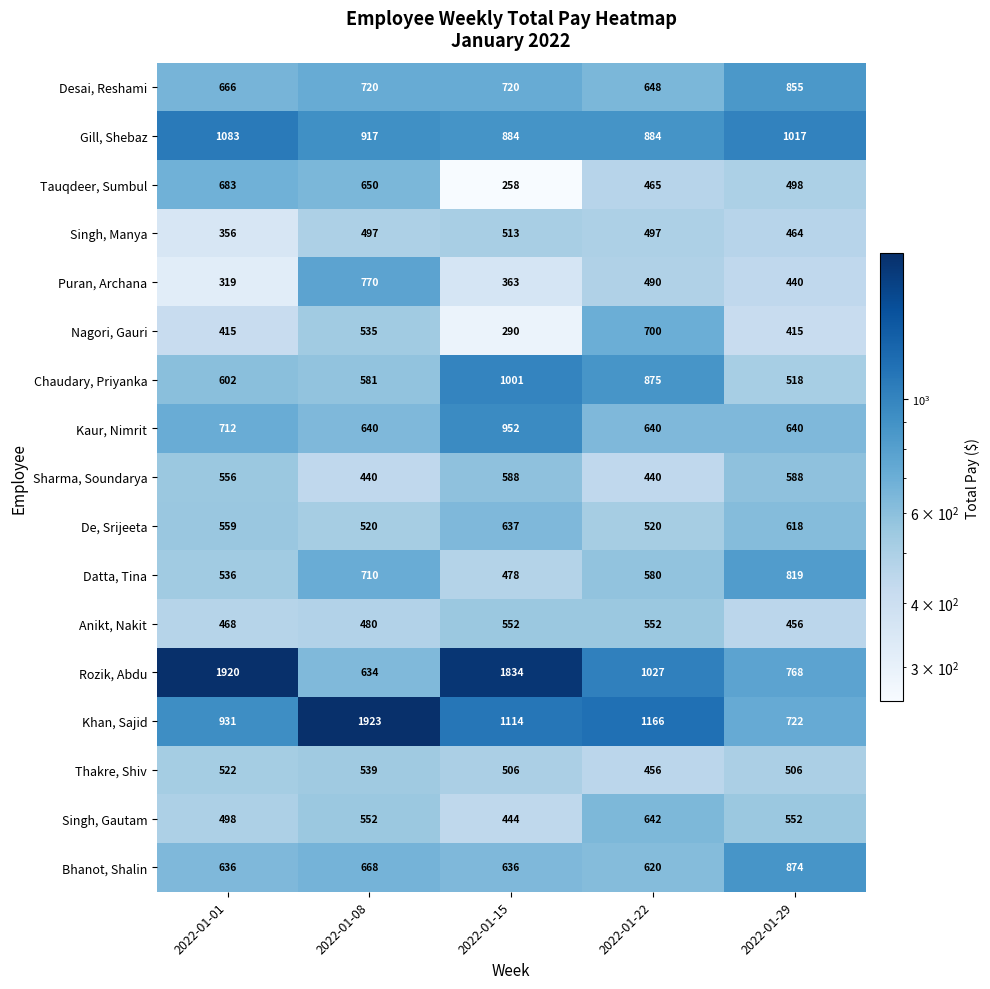

What is the sum of the Rozik, Abdu values at 2022-01-29 and 2022-01-22?

1795